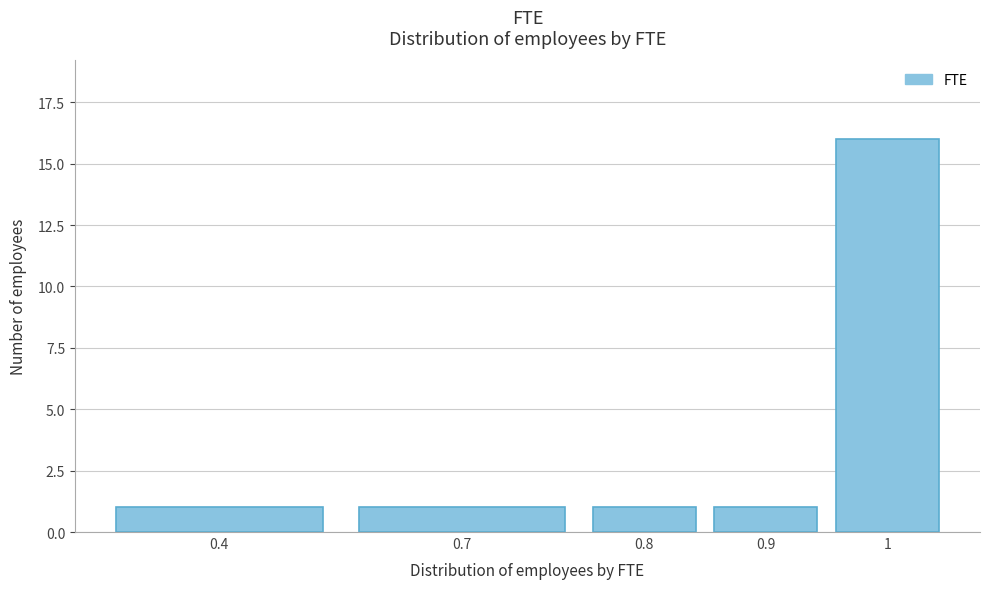

Reading right to left, extract all data points from this chart.

16	1	1	1	1